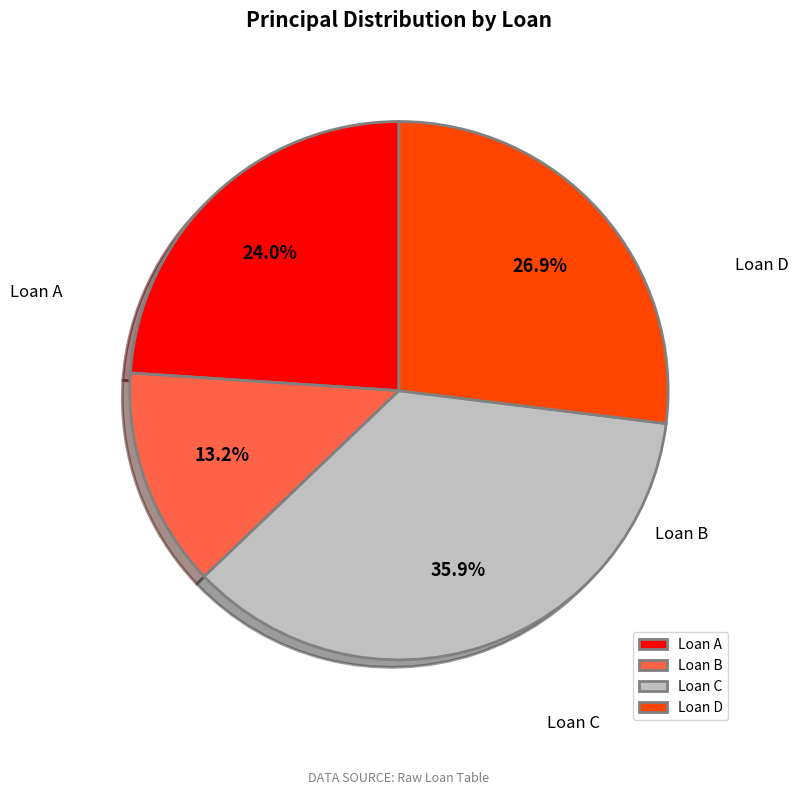

To the nearest percent, what percentage of the pie is Loan A?

24%